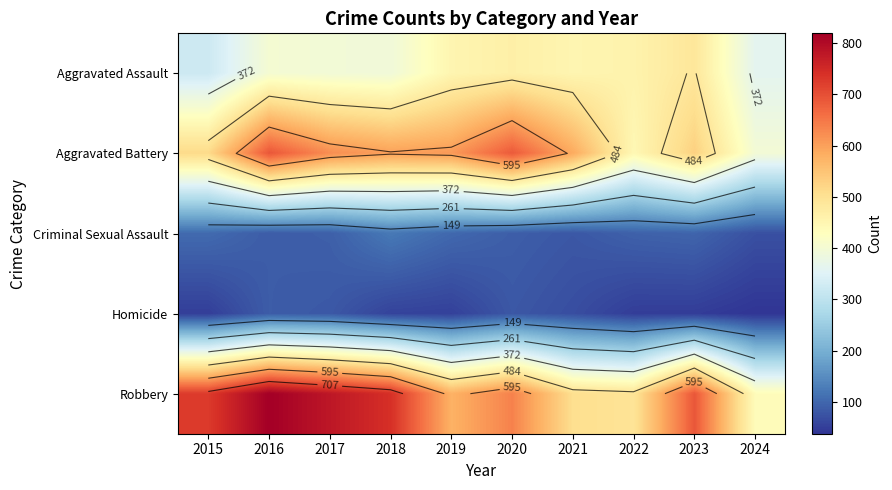

The Aggravated Battery series shows 608 at 2019. True or false?

True